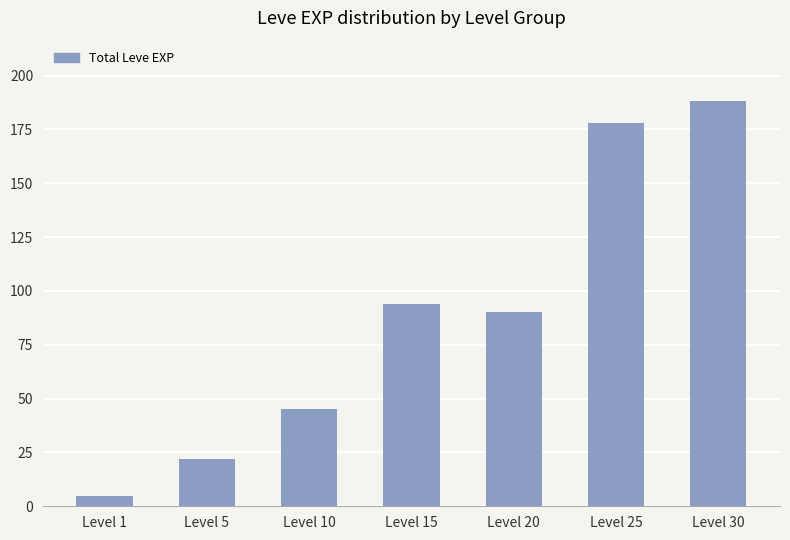

What is the difference between the maximum and second lowest values?

166